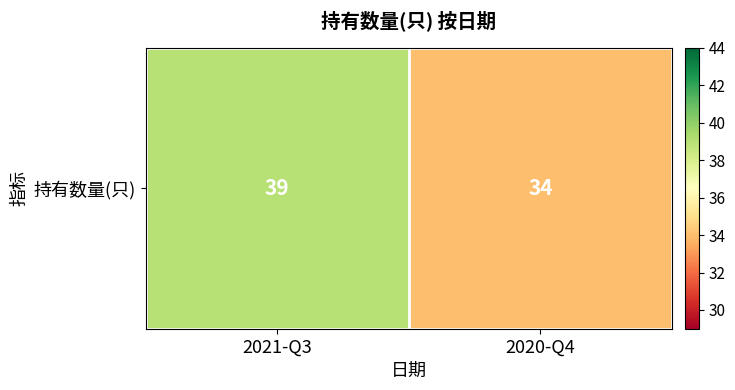

Reading left to right, list all the values displayed in this chart.

2021-Q3=39	2020-Q4=34